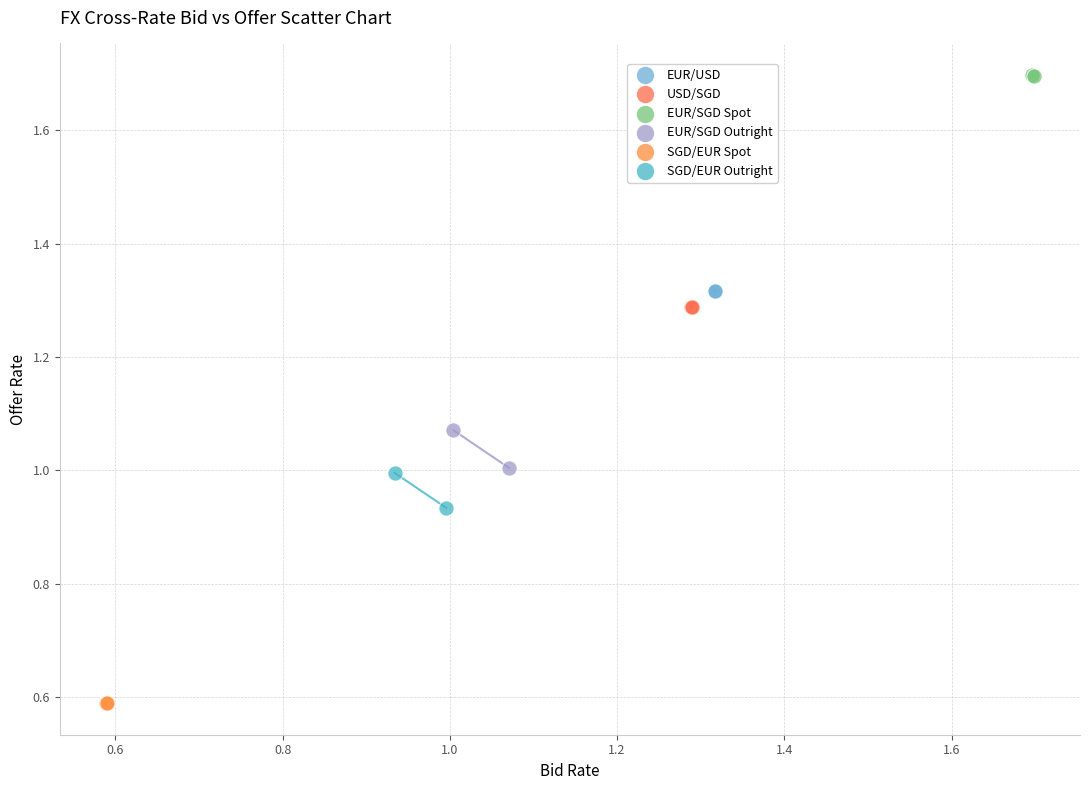

Which series reaches the minimum Y coordinate?

SGD/EUR Spot